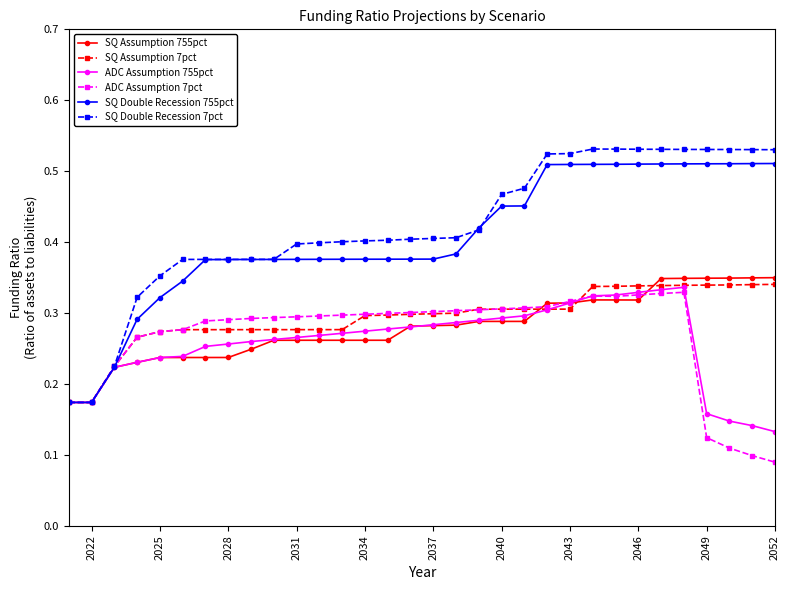

Which series has the largest total across all categories?

SQ Double Recession 7pct